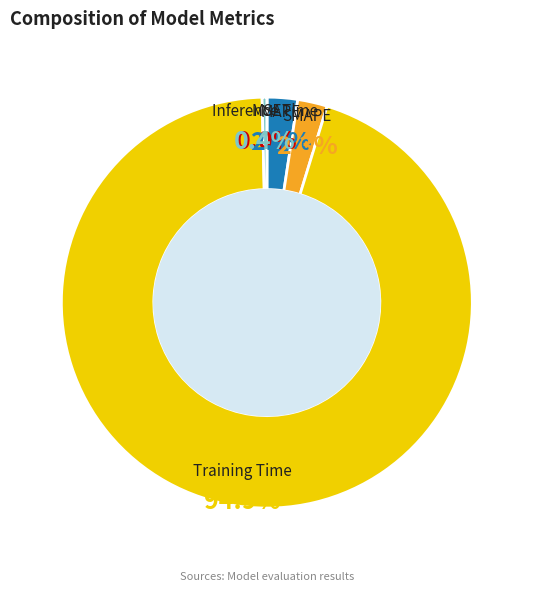

Between SMAPE and Training Time, which is larger?

Training Time